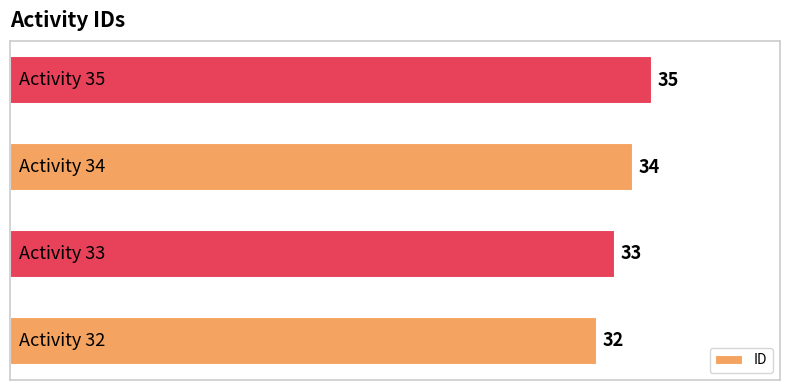

What is the average value?

34